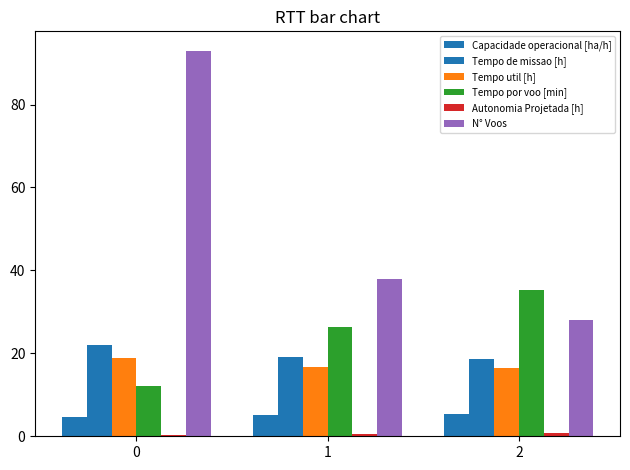

Between 1 and 2, which is larger?

2